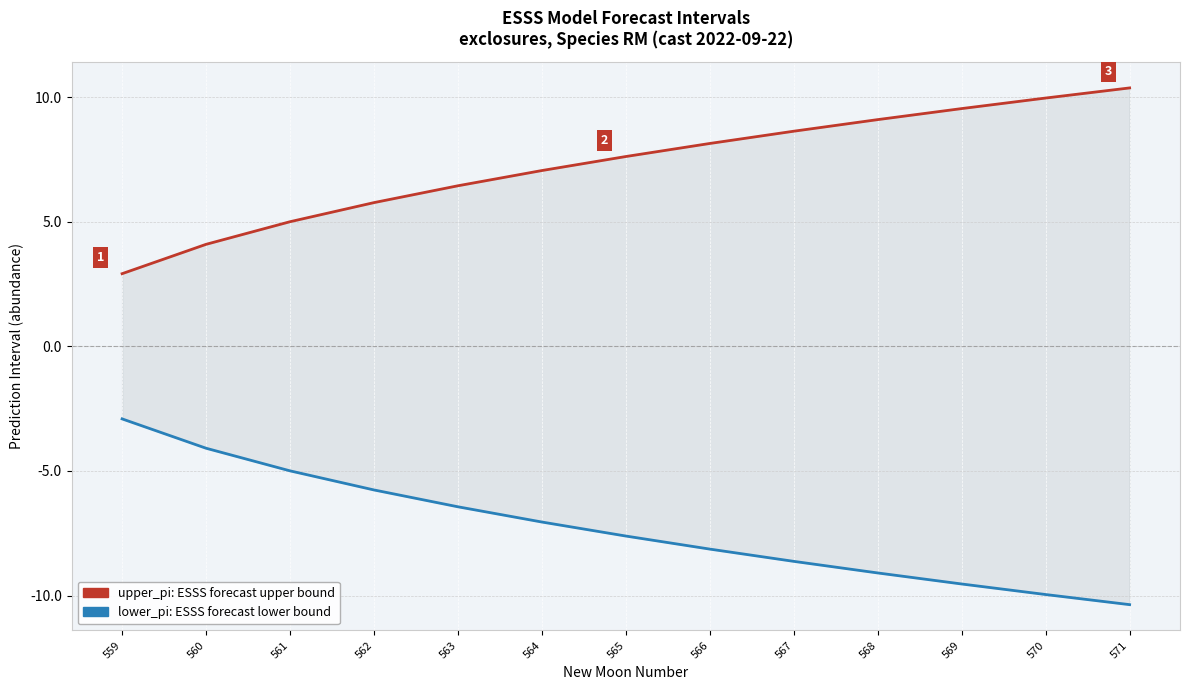

True or false: lower_pi has more than 2 points higher than both neighbors.

False